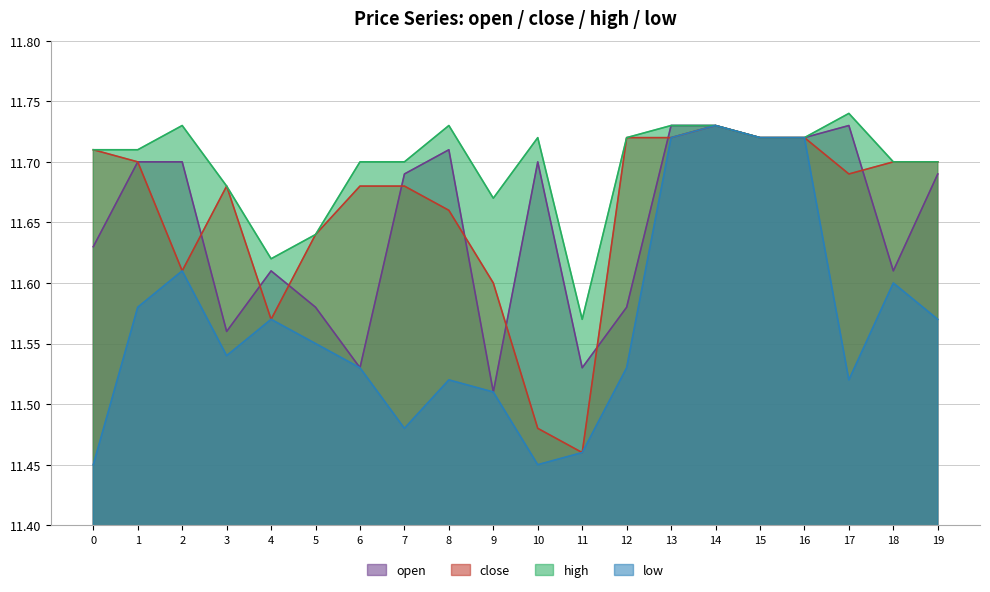

What is the difference between the maximum and minimum values in the high series?

0.2